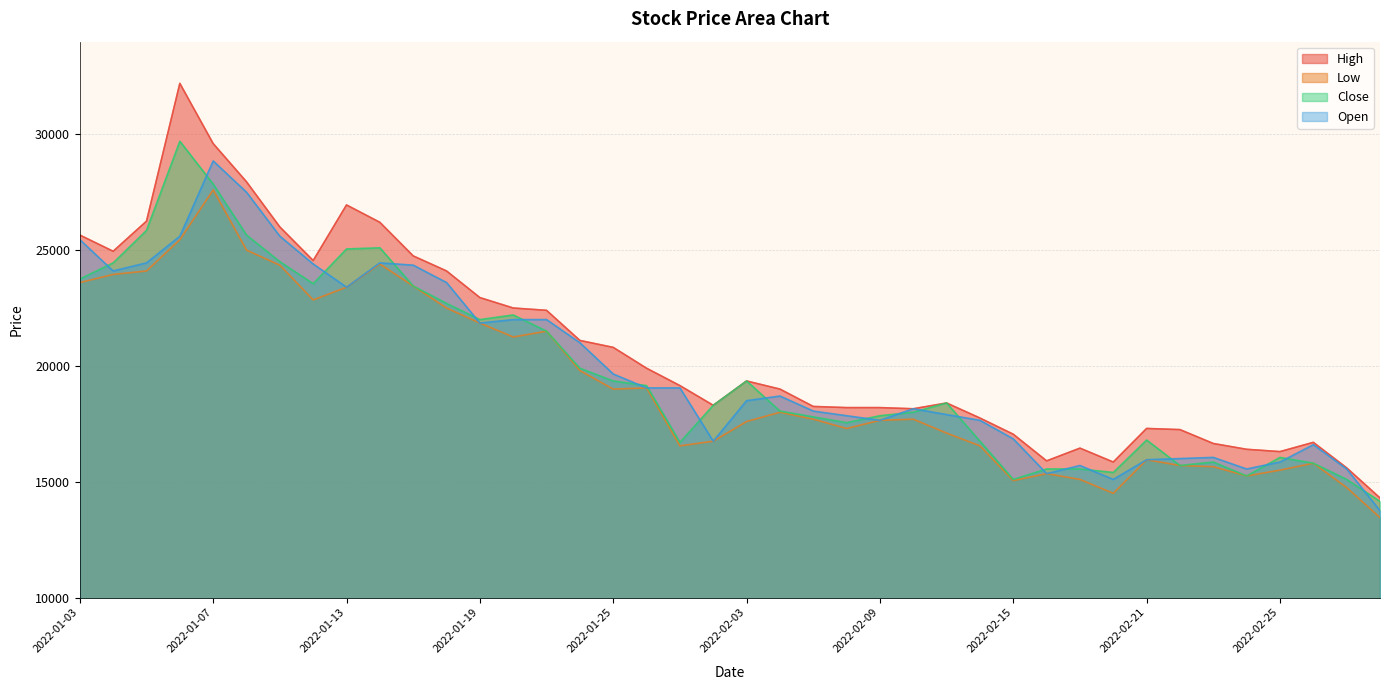

What is the value of the Low point at the 33rd from the left?

15950